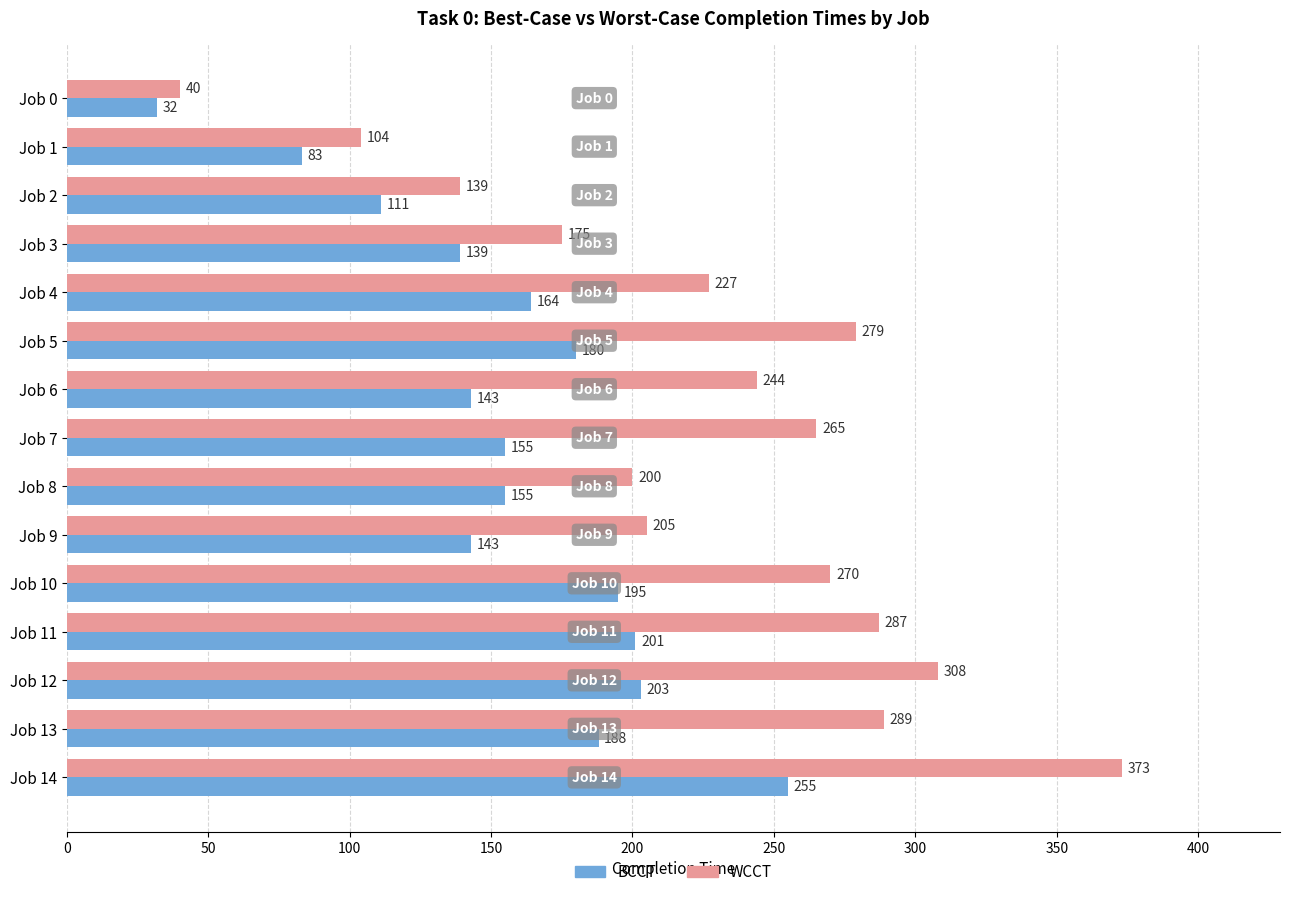

What is the difference between the maximum and minimum values in the BCCT series?

223